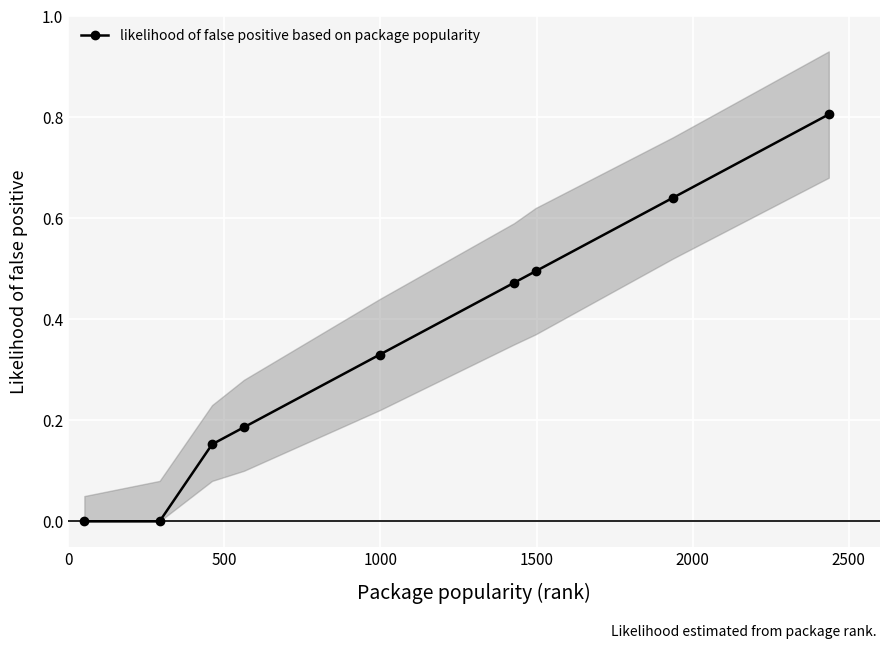

How many categories are shown in the chart?

9